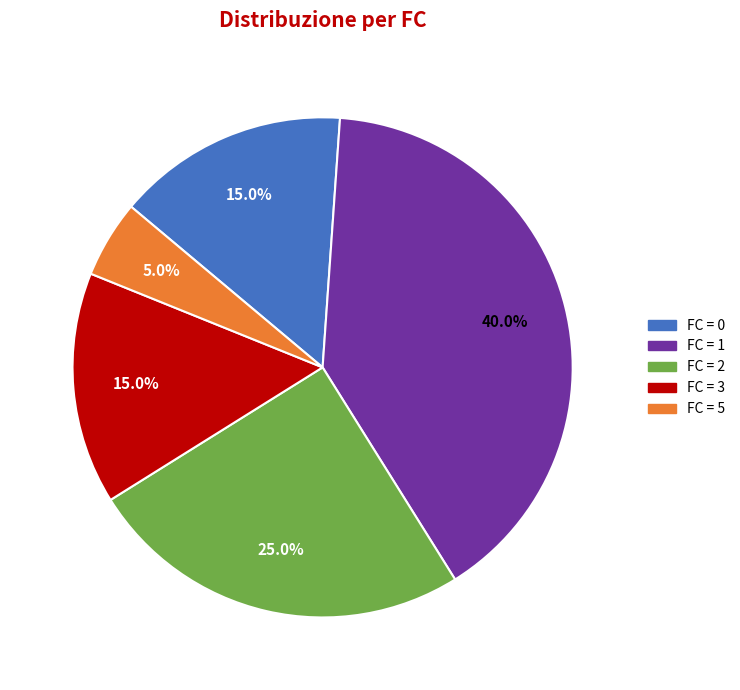

Is there a majority slice in this chart?

No